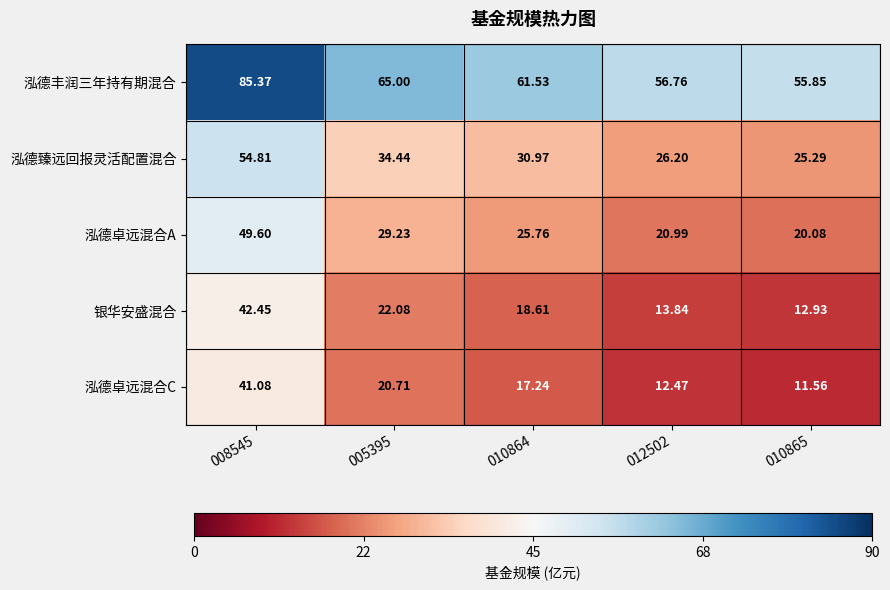

At which category is the sum across all series the highest?

008545